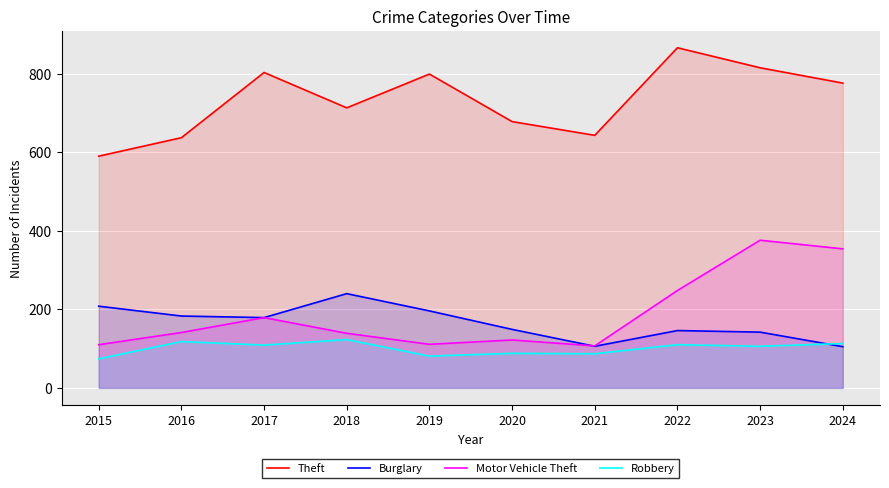

True or false: Motor Vehicle Theft and Robbery cross at least once.

False